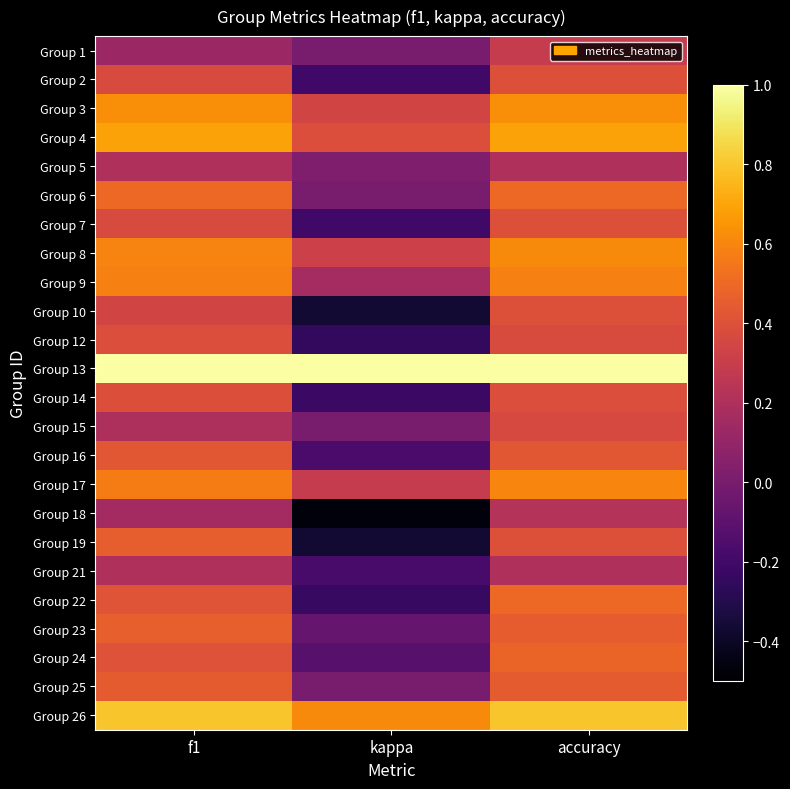

At which category is the sum across all series the highest?

accuracy